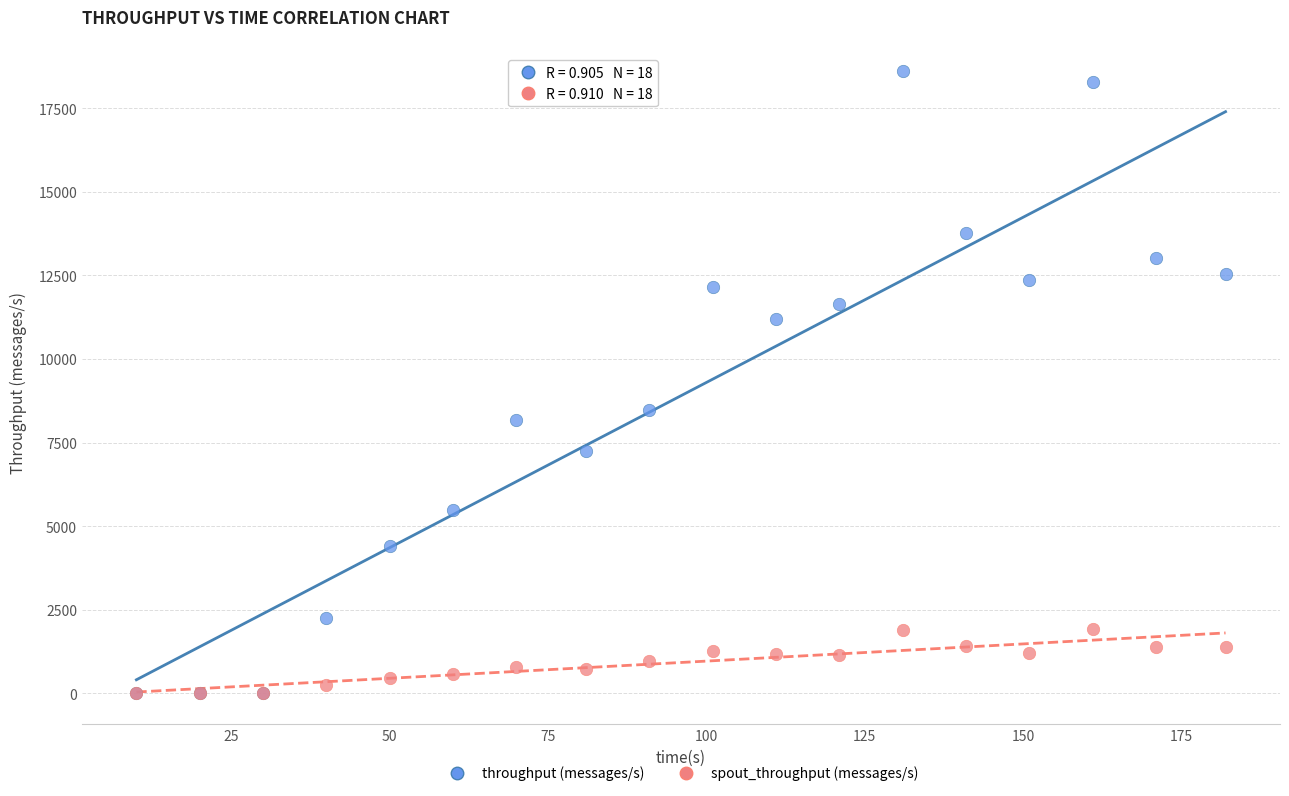

Across all series, what Y value is closest to 9308?

8466